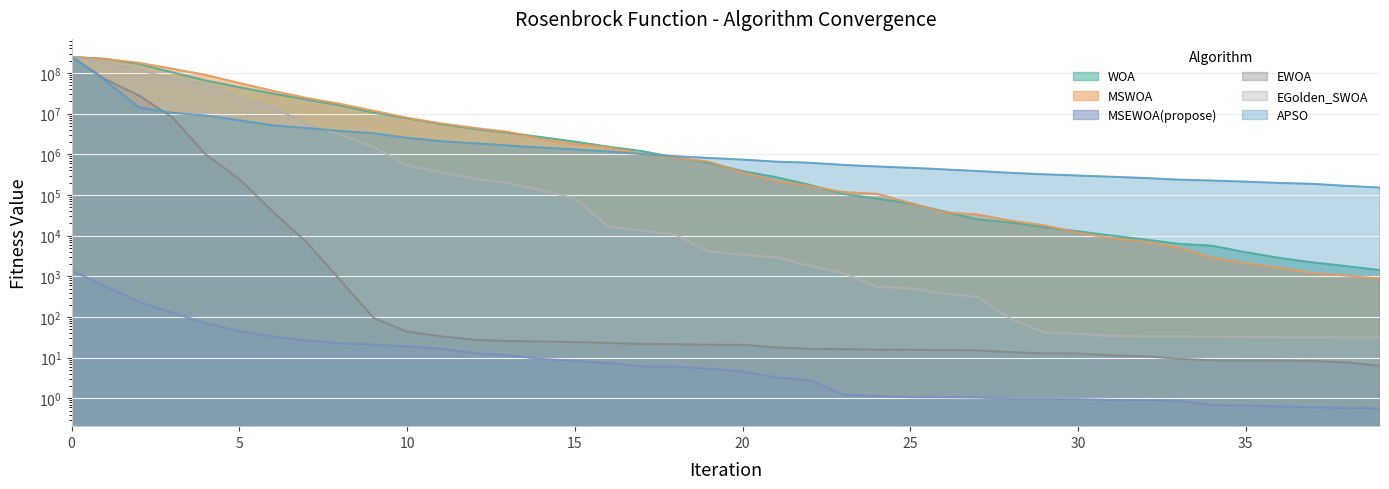

What is the difference between the EWOA values at 29 and 31?

1.3